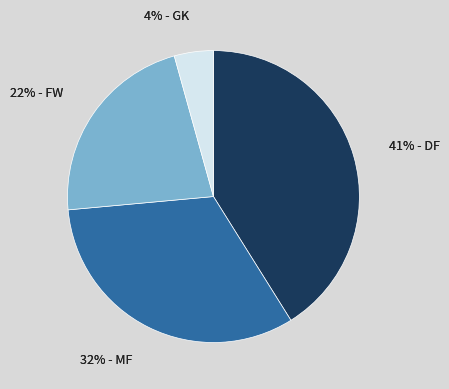

To the nearest percent, what is the combined percentage of GK and DF?

45%